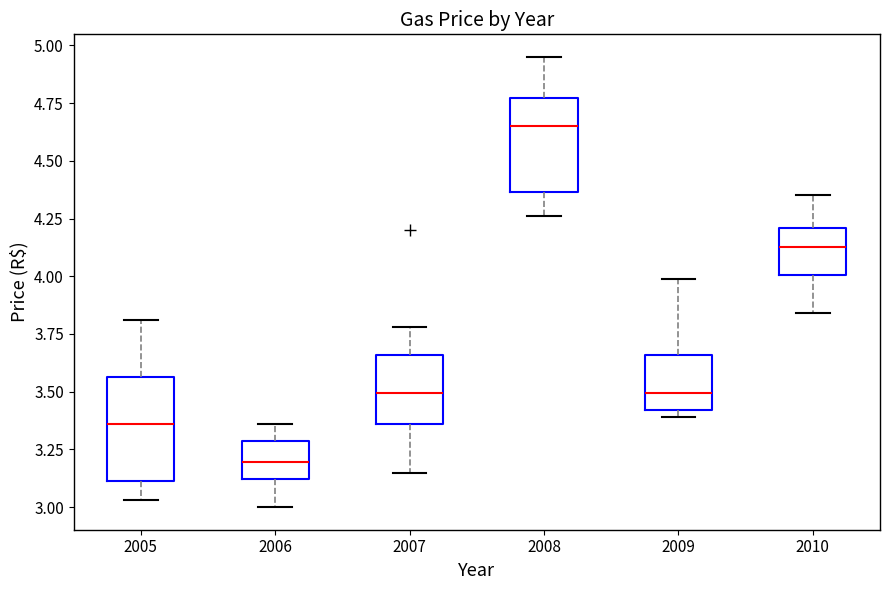

Reading left to right, transcribe this box plot: for each box, give where its median line is, the range the box spans, and where its two whiskers end, as read against the y-axis. The values are not printed on the chart, so give them approximately, as read against the axis.

2005: median 3.35, box 3.10 to 3.55, whiskers 3.05 to 3.80
2006: median 3.20, box 3.10 to 3.30, whiskers 3.00 to 3.35
2007: median 3.50, box 3.35 to 3.65, whiskers 3.15 to 3.80
2008: median 4.65, box 4.35 to 4.75, whiskers 4.25 to 4.95
2009: median 3.50, box 3.40 to 3.65, whiskers 3.40 (just below the box's lower edge) to 4.00
2010: median 4.15, box 4.00 to 4.20, whiskers 3.85 to 4.35